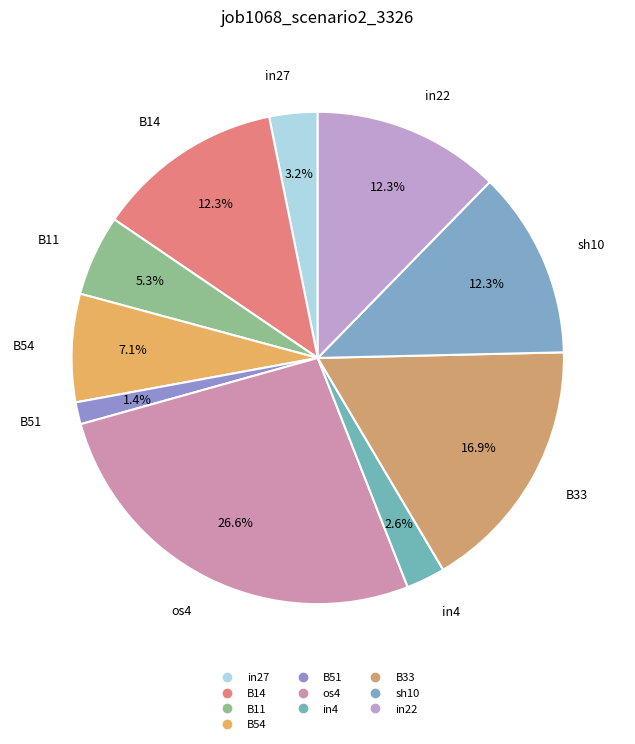

Does os4 account for over 50% of the chart?

No